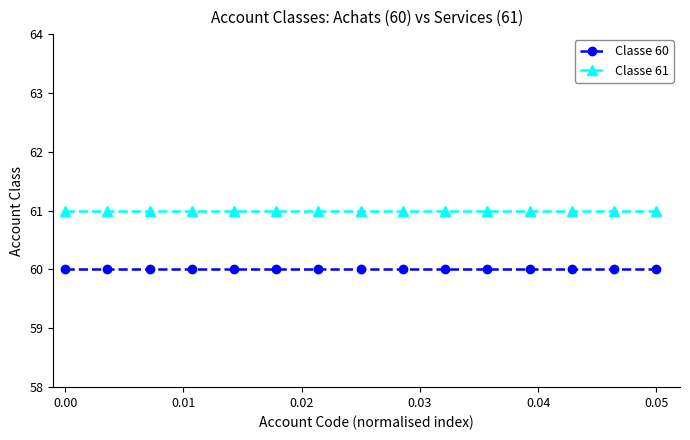

What is the average value of the Classe 61 series?

61